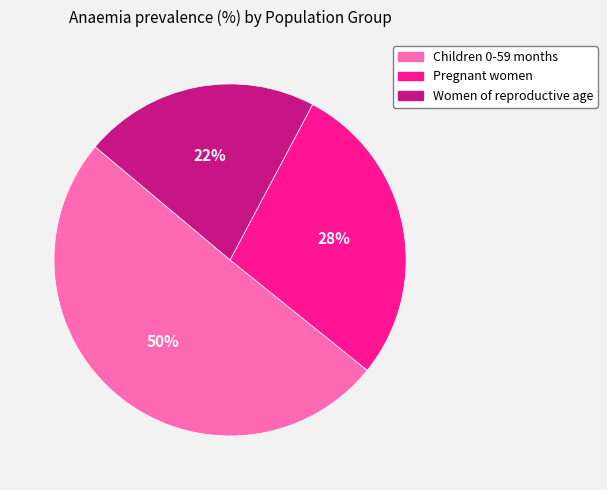

Is it true that Pregnant women is 20% of the pie?

False